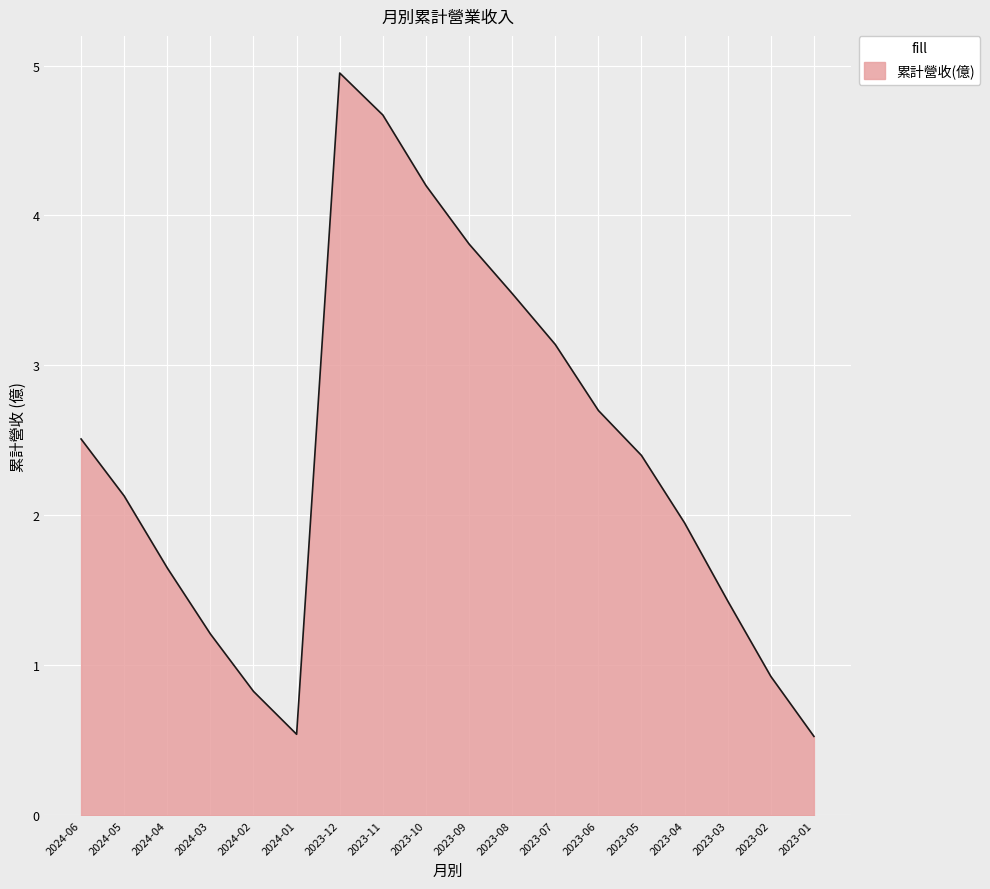

What is the ratio of the value at 2023-01 to the value at 2023-04?

0.3